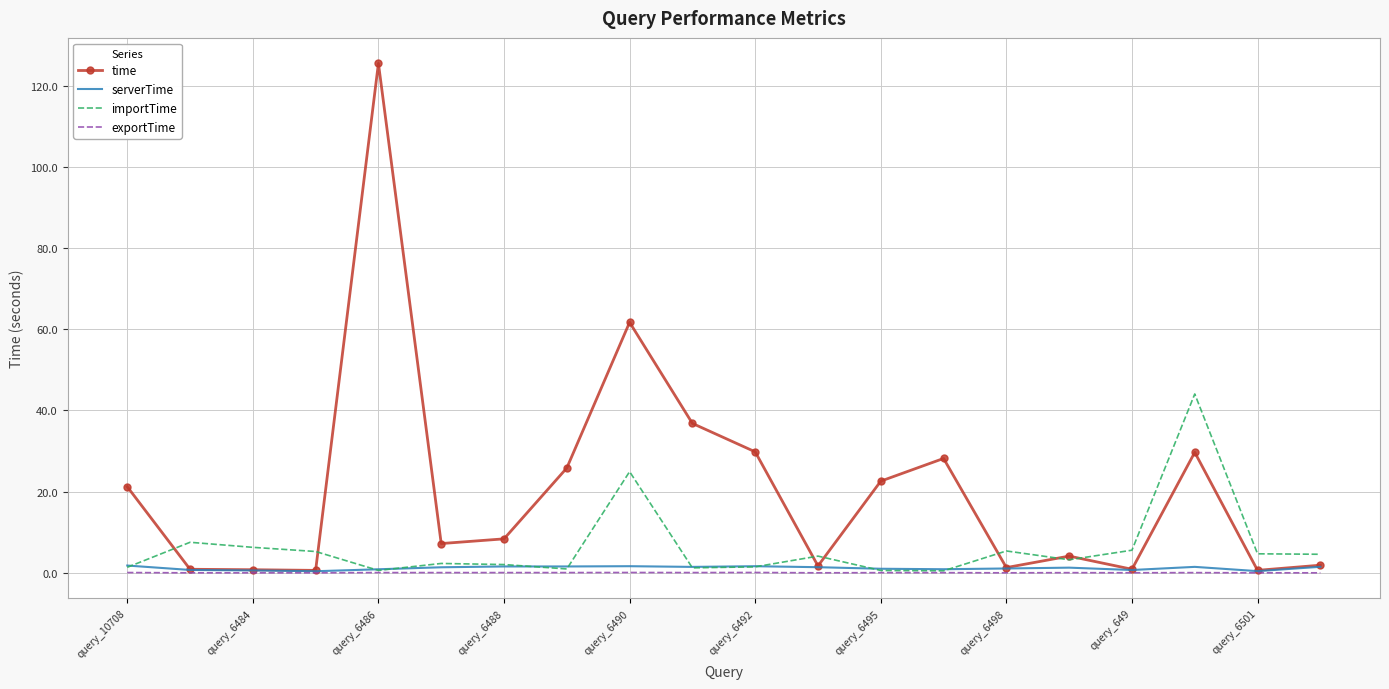

What is the difference between the second highest and minimum values in the importTime series?

24.4